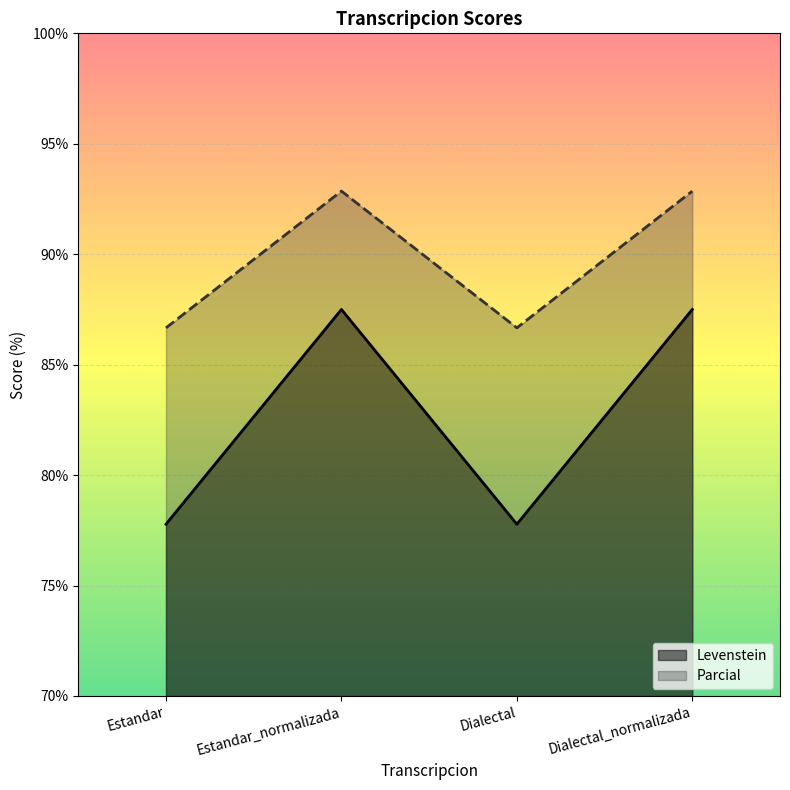

What is the difference between the Parcial values at Estandar and Estandar_normalizada?

6.2